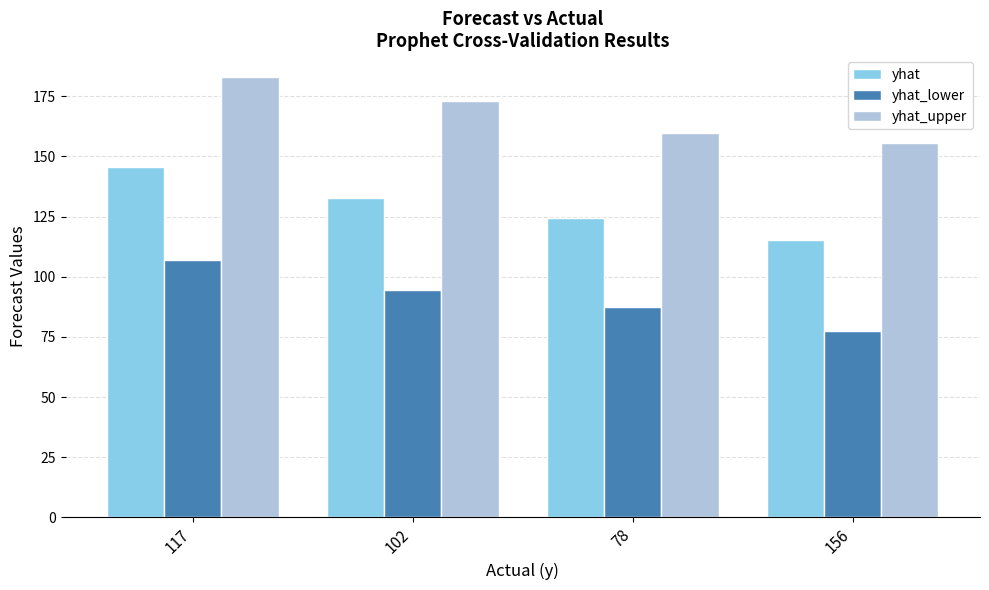

How many series are shown in this chart?

3